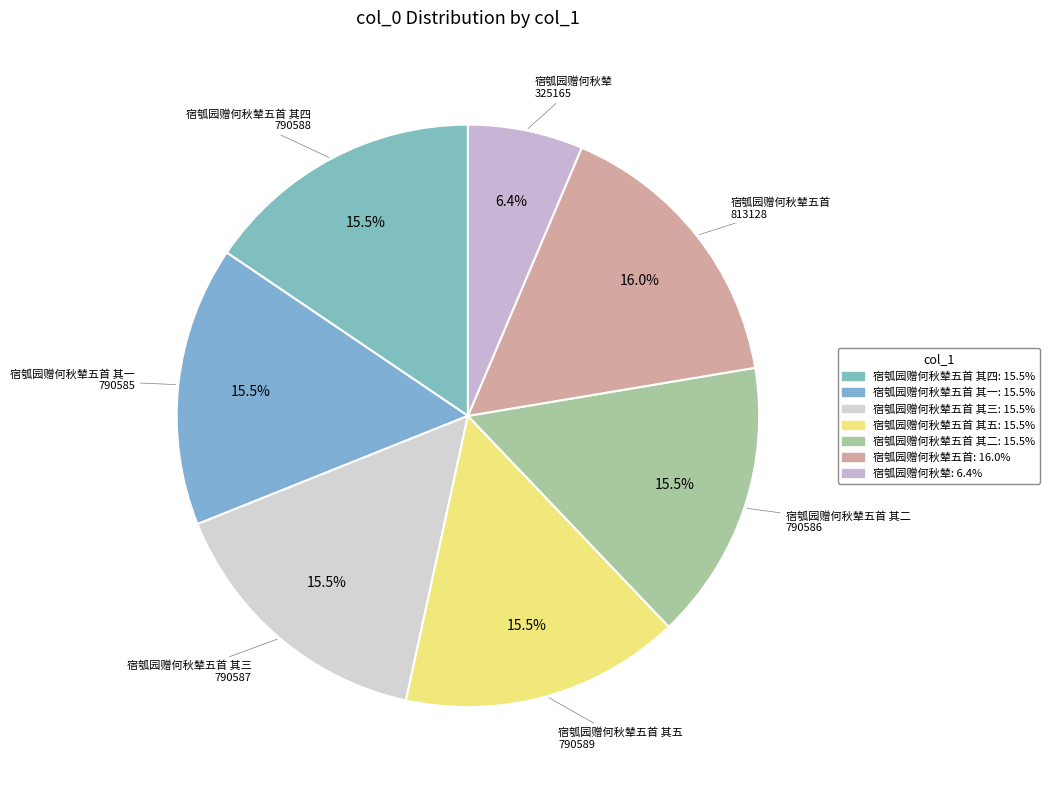

To the nearest percent, what portion does 宿瓠园赠何秋辇五首 其四 represent?

16%